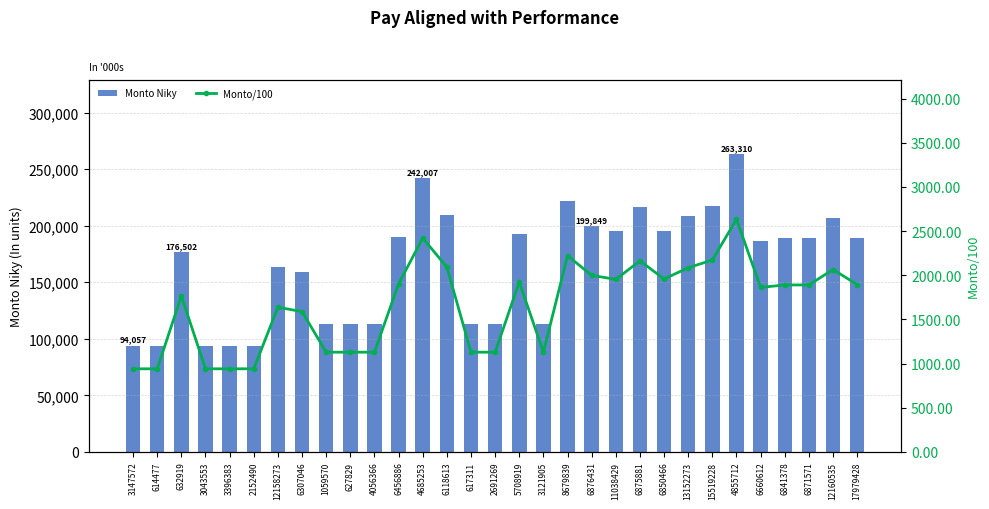

At which category is the sum across all series the highest?

4855712